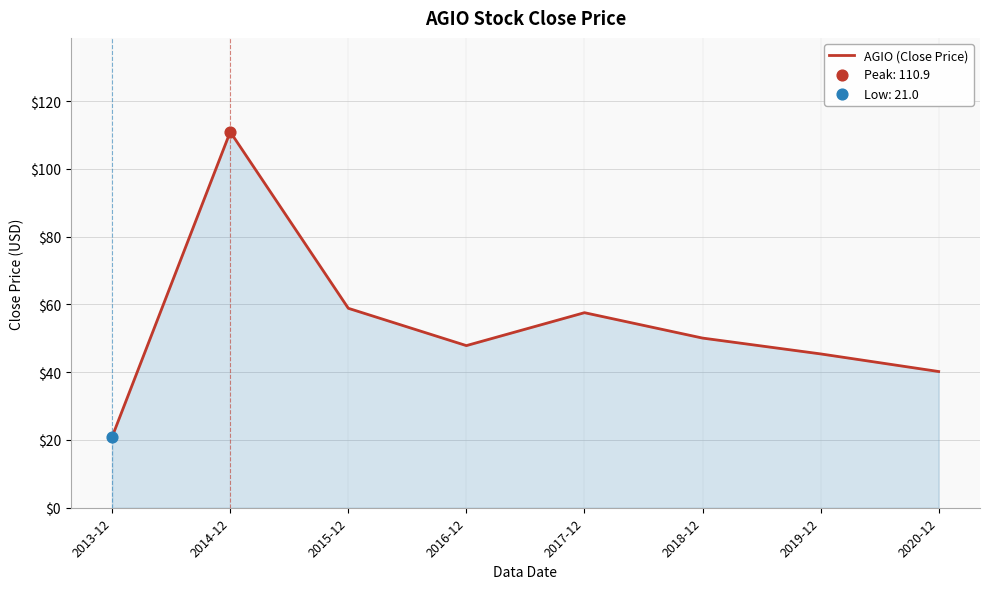

Between 2018-12 and 2013-12, which is larger?

2018-12